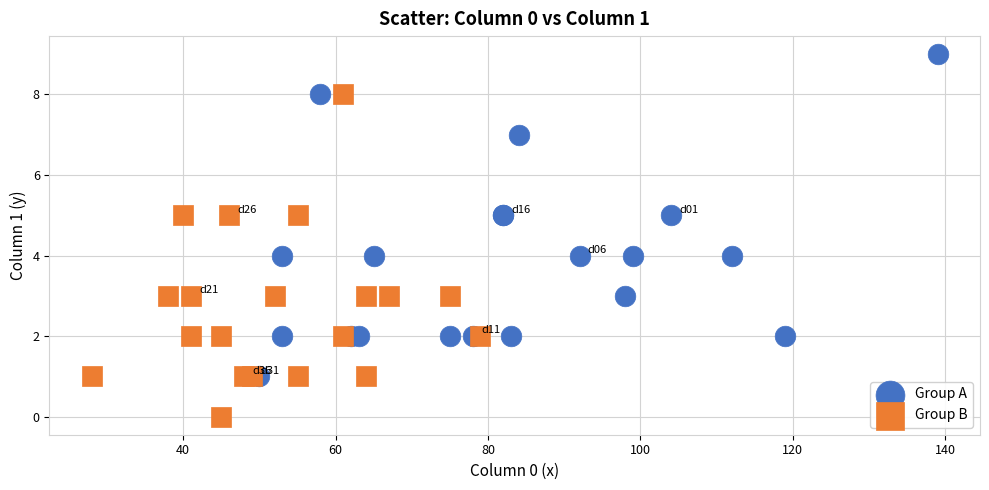

Which series contains the highest Y value?

Group A